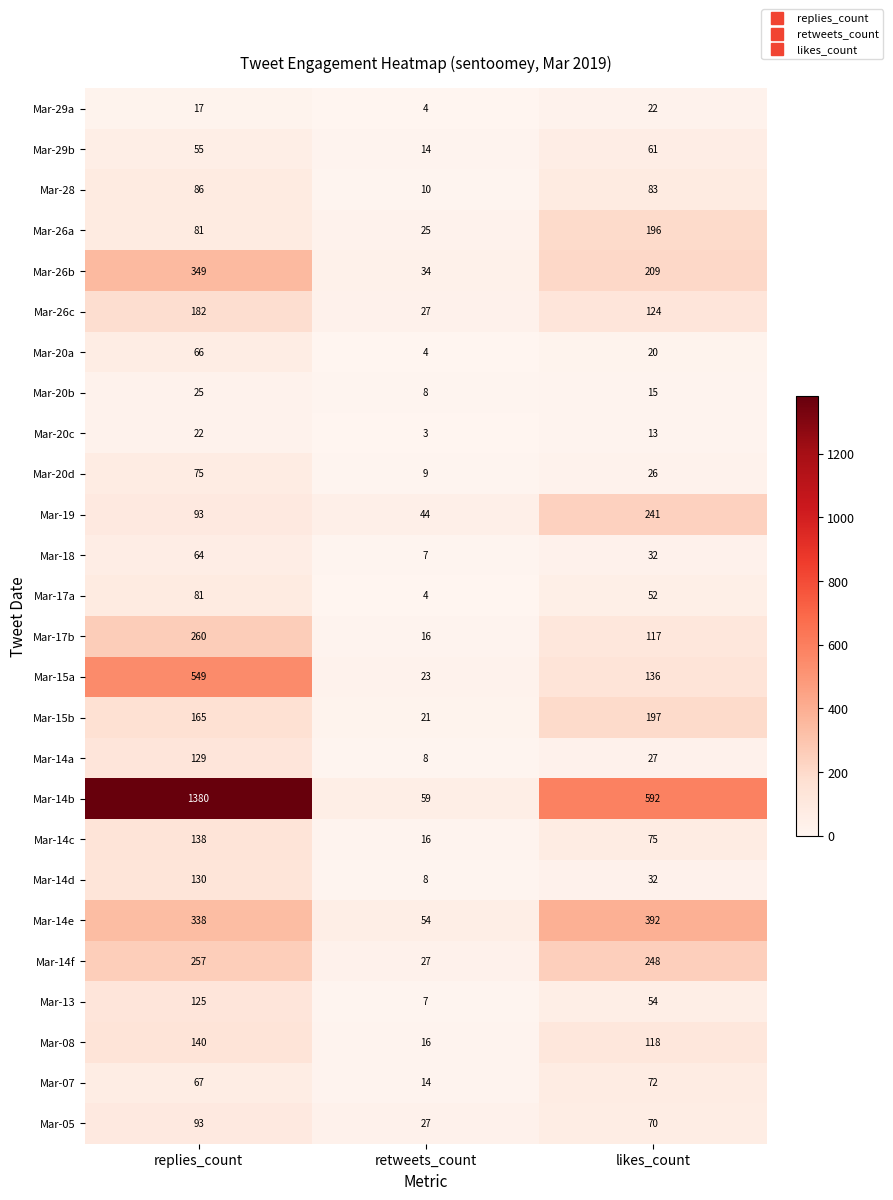

How many distinct data groups are displayed?

26